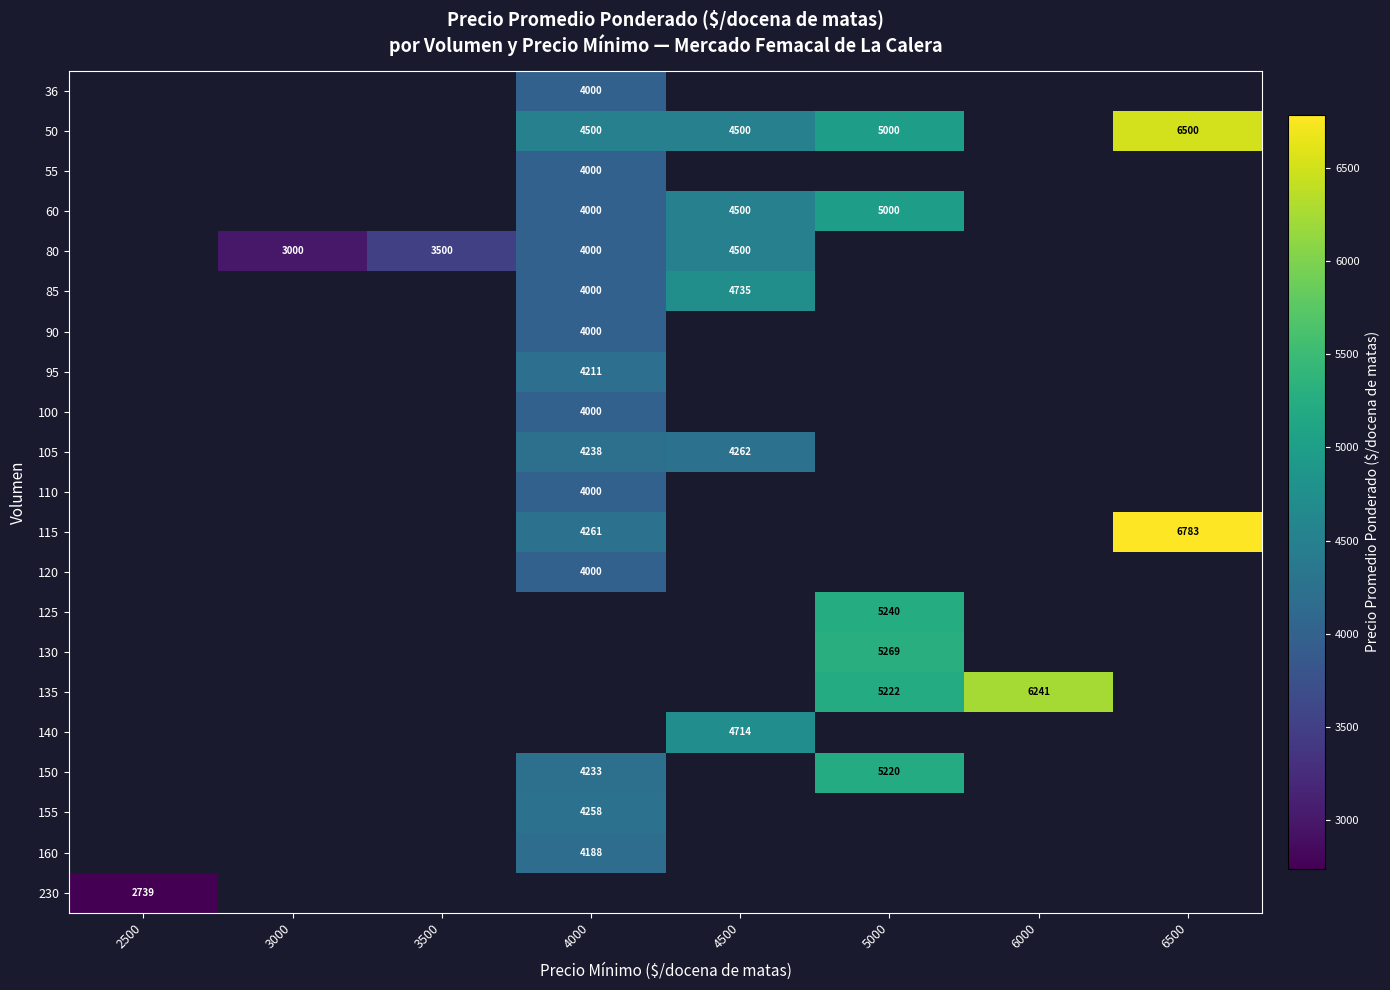

Which has a higher value, 4000 or 3500?

4000